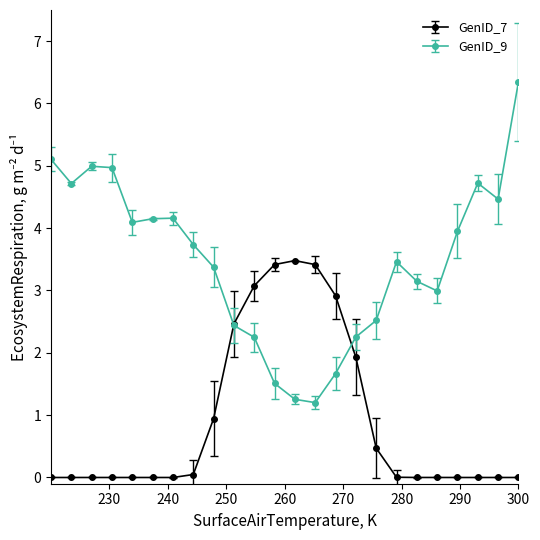

What is the difference between the second highest and second lowest values in the GenID_7 series?

3.4